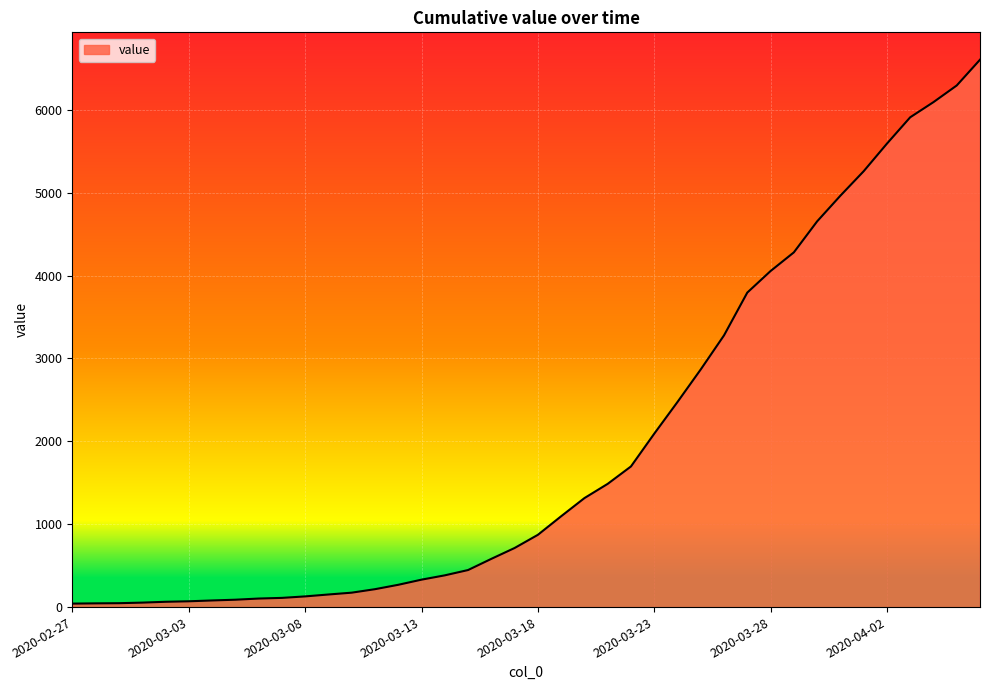

What is the maximum value shown in the chart?

6605